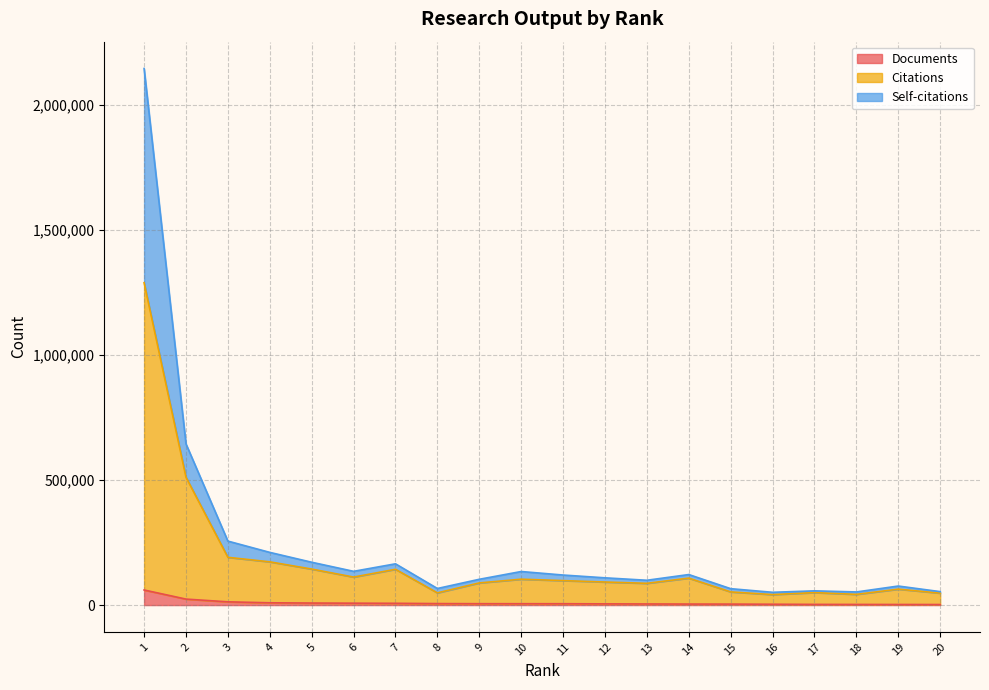

What is the total value across all series at 16?

51103